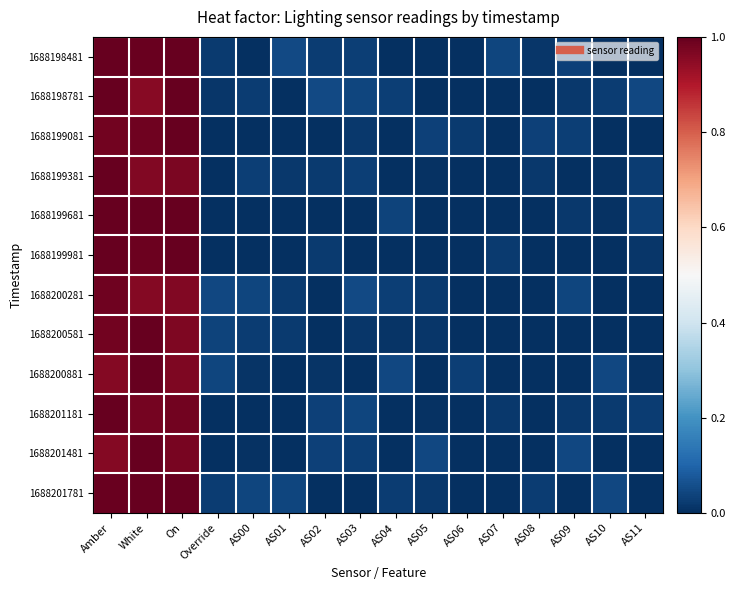

Reading left to right, extract all data points from this chart.

1688198481: Amber=1.0	White=1.0	On=1.0	Override=0.0	AS00=0.0	AS01=0.0	AS02=0.0	AS03=0.0	AS04=0.0	AS05=0.0	AS06=0.0	AS07=0.0	AS08=0.0	AS09=0.0	AS10=0.0	AS11=0.0
1688198781: Amber=1.0	White=1.0	On=1.0	Override=0.0	AS00=0.0	AS01=0.0	AS02=0.0	AS03=0.0	AS04=0.0	AS05=0.0	AS06=0.0	AS07=0.0	AS08=0.0	AS09=0.0	AS10=0.0	AS11=0.0
1688199081: Amber=1.0	White=1.0	On=1.0	Override=0.0	AS00=0.0	AS01=0.0	AS02=0.0	AS03=0.0	AS04=0.0	AS05=0.0	AS06=0.0	AS07=0.0	AS08=0.0	AS09=0.0	AS10=0.0	AS11=0.0
1688199381: Amber=1.0	White=1.0	On=1.0	Override=0.0	AS00=0.0	AS01=0.0	AS02=0.0	AS03=0.0	AS04=0.0	AS05=0.0	AS06=0.0	AS07=0.0	AS08=0.0	AS09=0.0	AS10=0.0	AS11=0.0
1688199681: Amber=1.0	White=1.0	On=1.0	Override=0.0	AS00=0.0	AS01=0.0	AS02=0.0	AS03=0.0	AS04=0.0	AS05=0.0	AS06=0.0	AS07=0.0	AS08=0.0	AS09=0.0	AS10=0.0	AS11=0.0
1688199981: Amber=1.0	White=1.0	On=1.0	Override=0.0	AS00=0.0	AS01=0.0	AS02=0.0	AS03=0.0	AS04=0.0	AS05=0.0	AS06=0.0	AS07=0.0	AS08=0.0	AS09=0.0	AS10=0.0	AS11=0.0
1688200281: Amber=1.0	White=1.0	On=1.0	Override=0.0	AS00=0.0	AS01=0.0	AS02=0.0	AS03=0.0	AS04=0.0	AS05=0.0	AS06=0.0	AS07=0.0	AS08=0.0	AS09=0.0	AS10=0.0	AS11=0.0
1688200581: Amber=1.0	White=1.0	On=1.0	Override=0.0	AS00=0.0	AS01=0.0	AS02=0.0	AS03=0.0	AS04=0.0	AS05=0.0	AS06=0.0	AS07=0.0	AS08=0.0	AS09=0.0	AS10=0.0	AS11=0.0
1688200881: Amber=1.0	White=1.0	On=1.0	Override=0.0	AS00=0.0	AS01=0.0	AS02=0.0	AS03=0.0	AS04=0.0	AS05=0.0	AS06=0.0	AS07=0.0	AS08=0.0	AS09=0.0	AS10=0.0	AS11=0.0
1688201181: Amber=1.0	White=1.0	On=1.0	Override=0.0	AS00=0.0	AS01=0.0	AS02=0.0	AS03=0.0	AS04=0.0	AS05=0.0	AS06=0.0	AS07=0.0	AS08=0.0	AS09=0.0	AS10=0.0	AS11=0.0
1688201481: Amber=1.0	White=1.0	On=1.0	Override=0.0	AS00=0.0	AS01=0.0	AS02=0.0	AS03=0.0	AS04=0.0	AS05=0.0	AS06=0.0	AS07=0.0	AS08=0.0	AS09=0.0	AS10=0.0	AS11=0.0
1688201781: Amber=1.0	White=1.0	On=1.0	Override=0.0	AS00=0.0	AS01=0.0	AS02=0.0	AS03=0.0	AS04=0.0	AS05=0.0	AS06=0.0	AS07=0.0	AS08=0.0	AS09=0.0	AS10=0.0	AS11=0.0